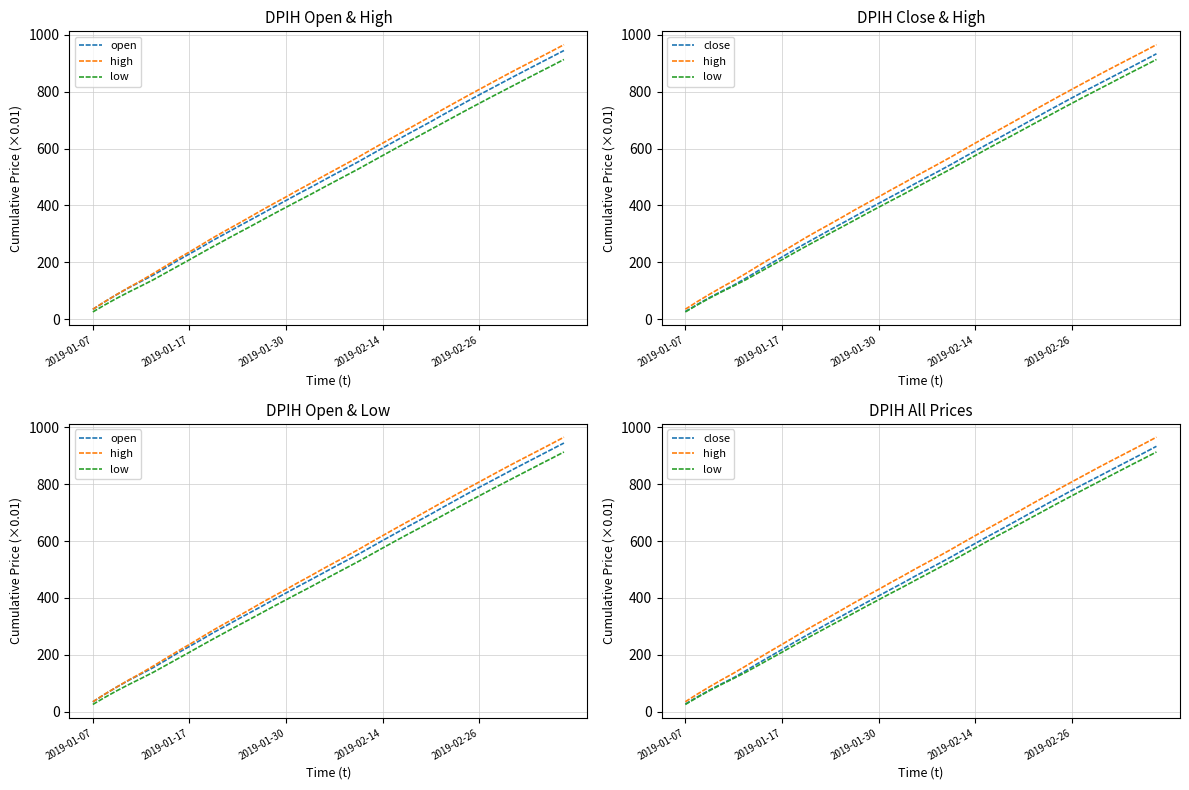

What is the difference between the second highest and minimum values in the open series?

888.0